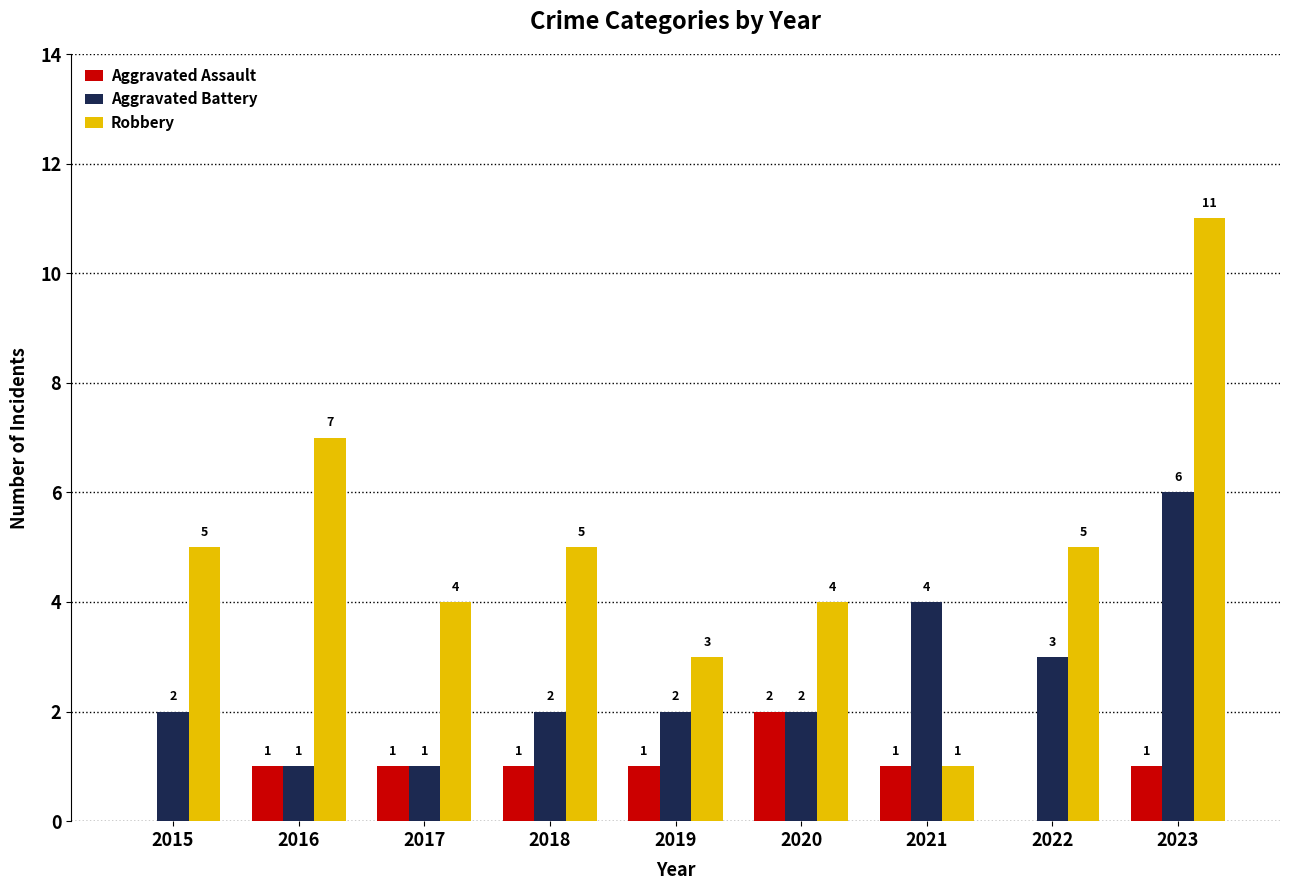

True or false: Robbery has a value of 1 at 2015.

False